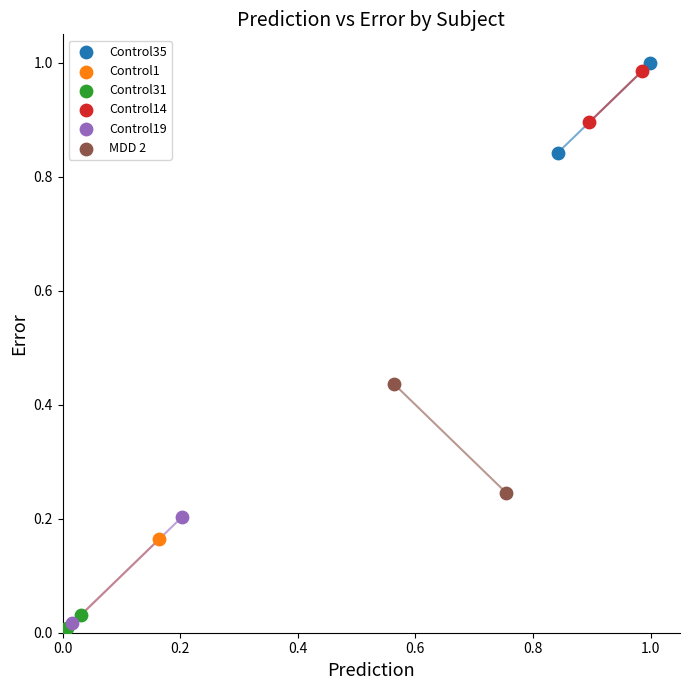

What are all the series names shown in the legend?

Control35, Control1, Control31, Control14, Control19, MDD 2